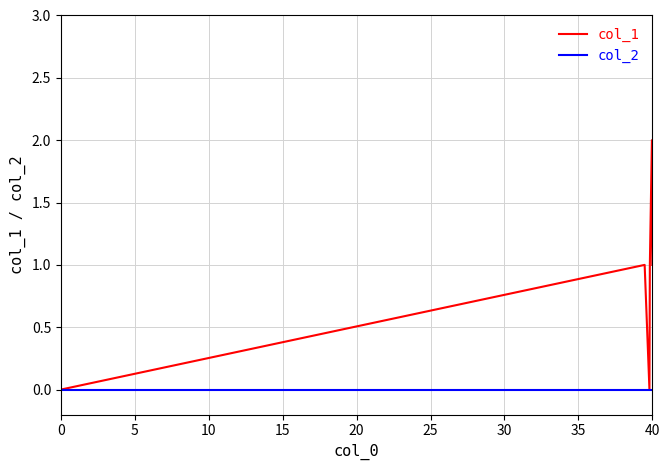

List the series in order of their peak value, lowest first.

col_2, col_1